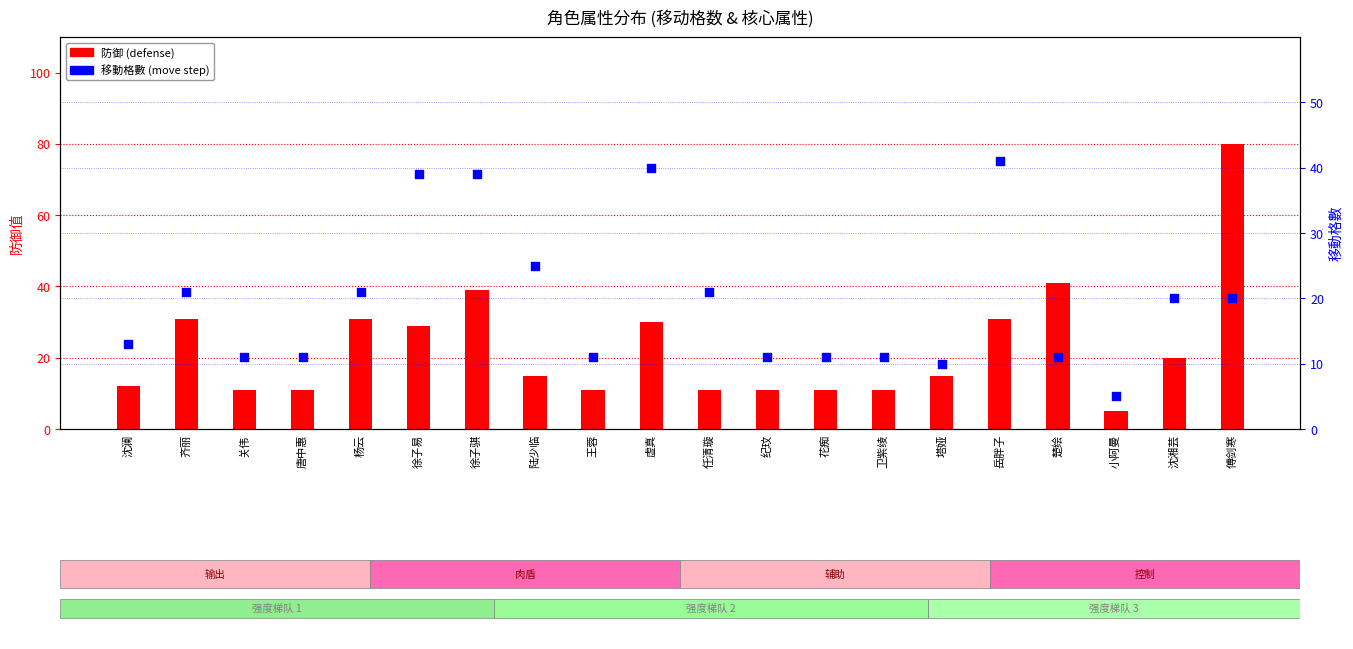

Which series has the largest Y range (max minus min)?

防御 (defense)